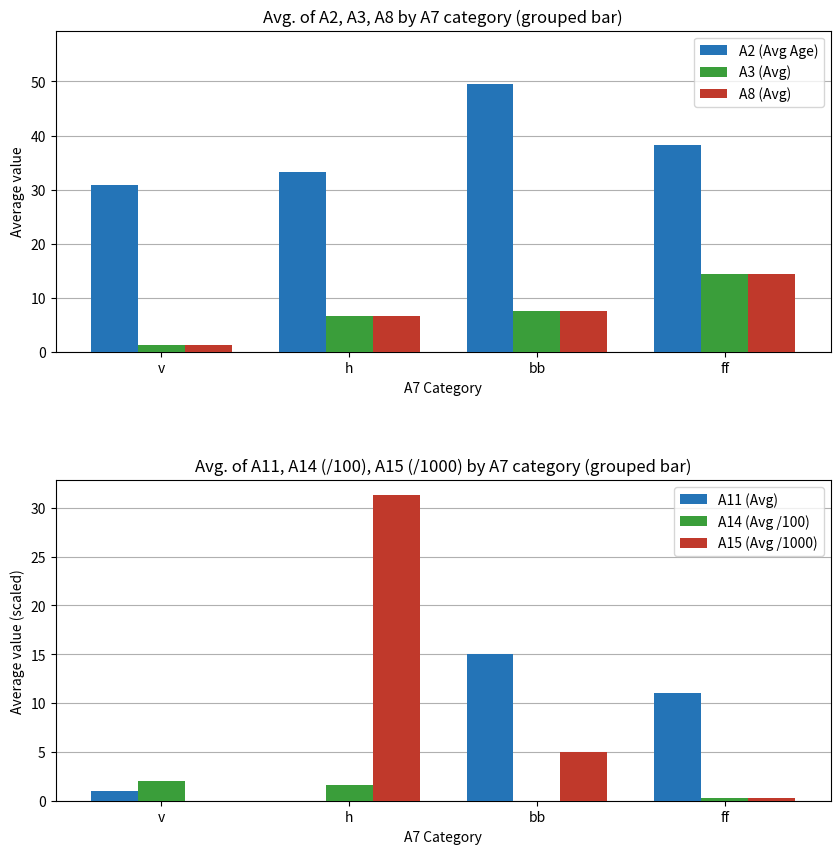

What is the maximum value shown in the chart?

49.5